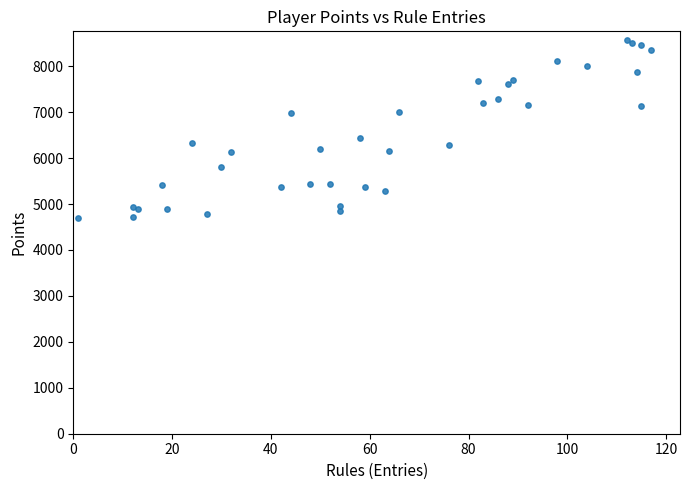

What Y value in the scatter plot is closest to 6637?

6433